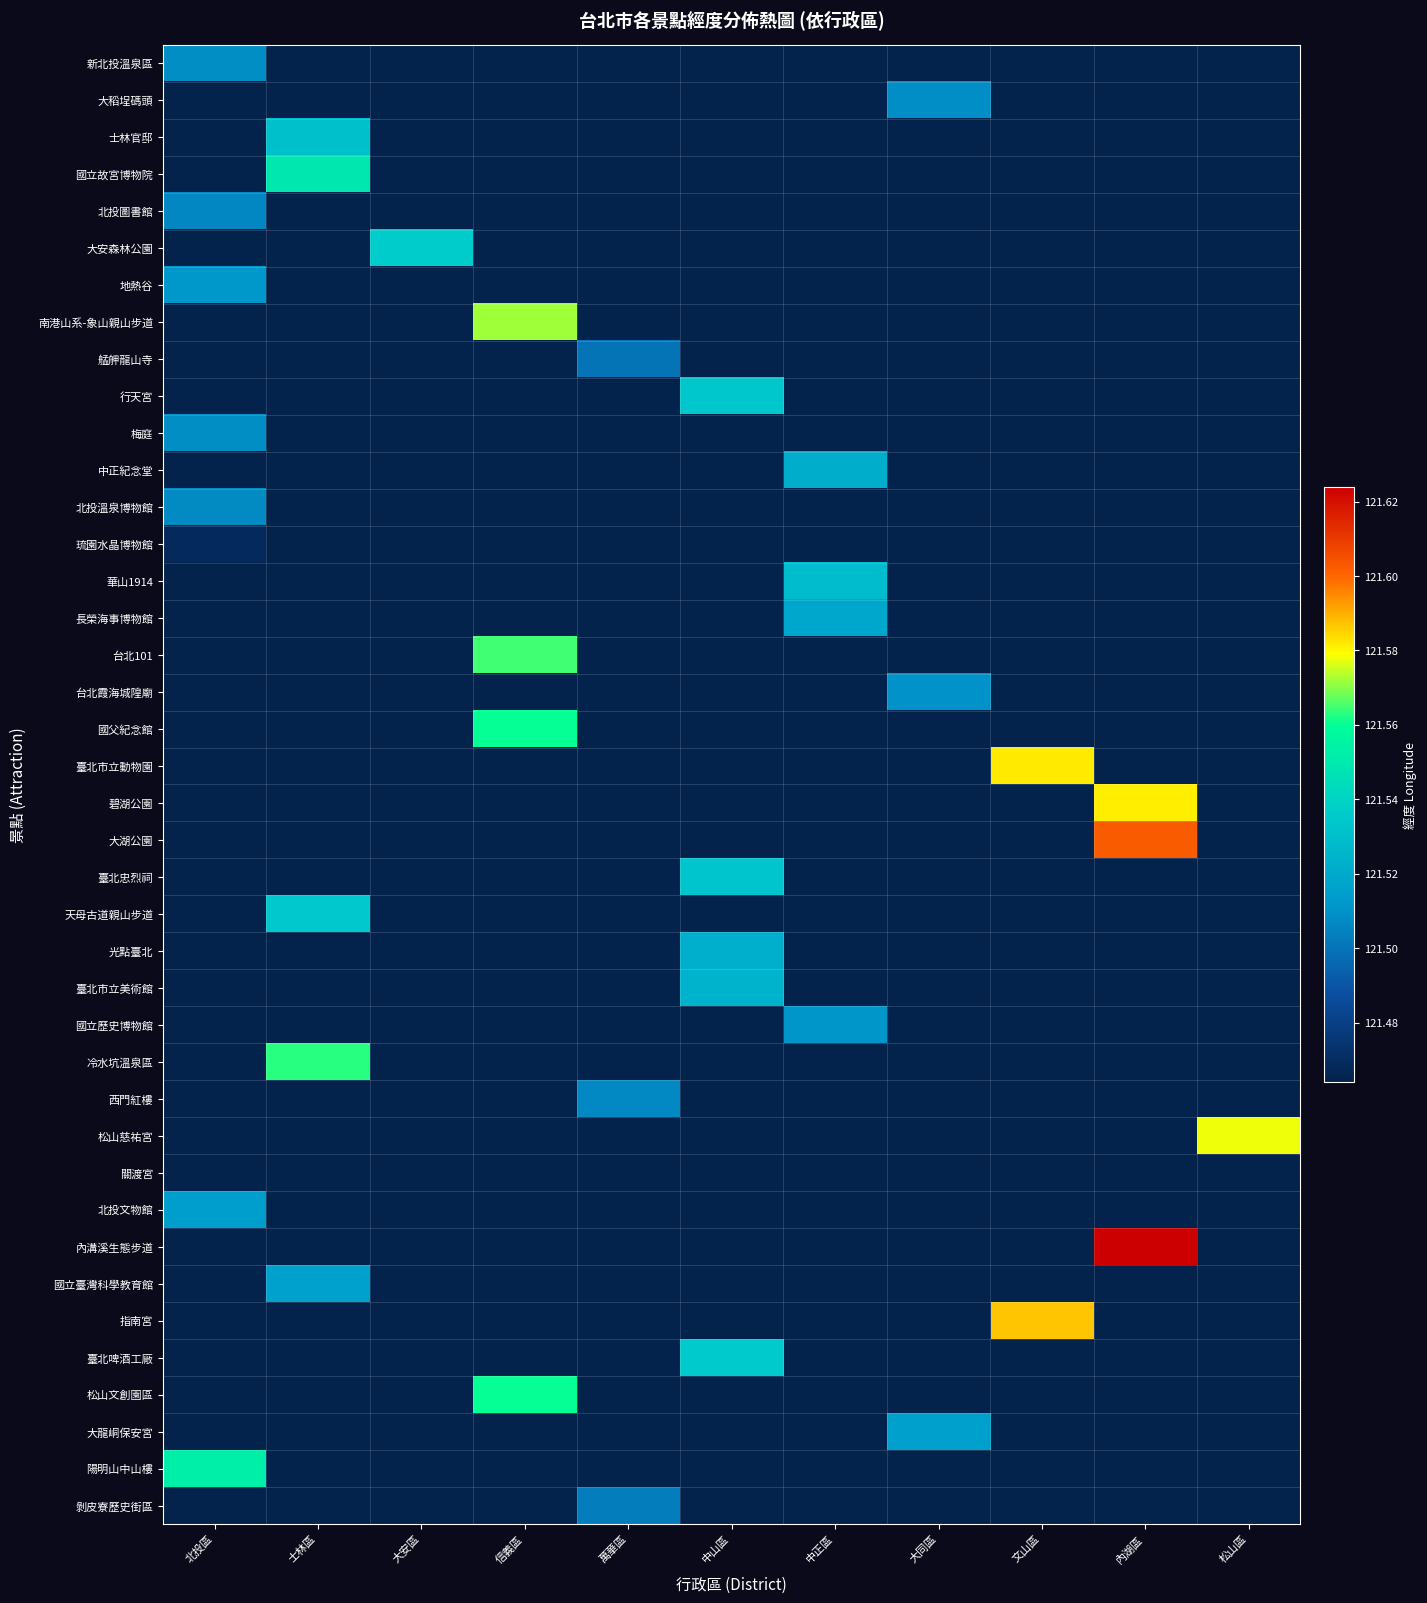

What is the maximum value shown in the chart?

121.6